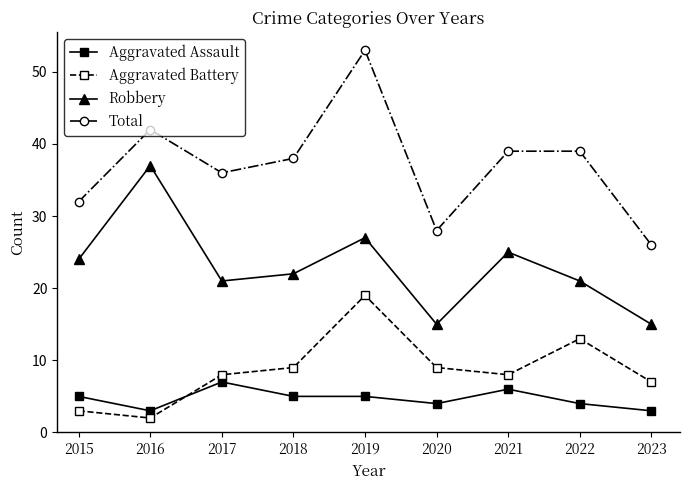

At 2020, list the series in order from smallest to largest.

Aggravated Assault, Aggravated Battery, Robbery, Total